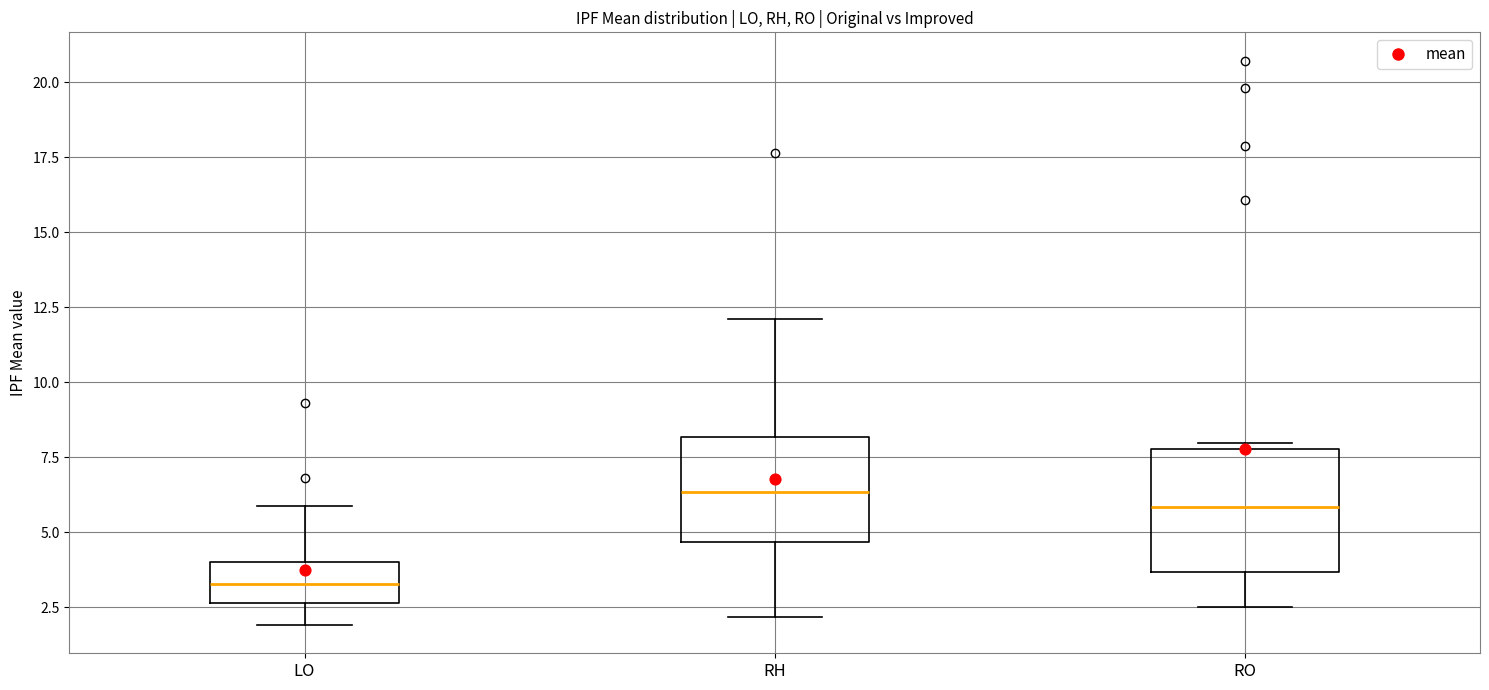

Which box has the highest median line?

RH